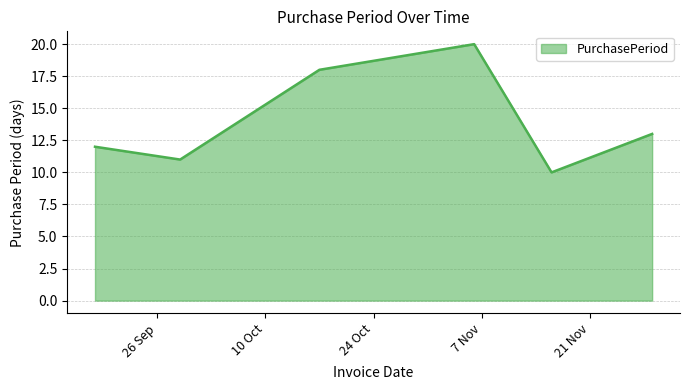

Count the number of categories in the chart.

6